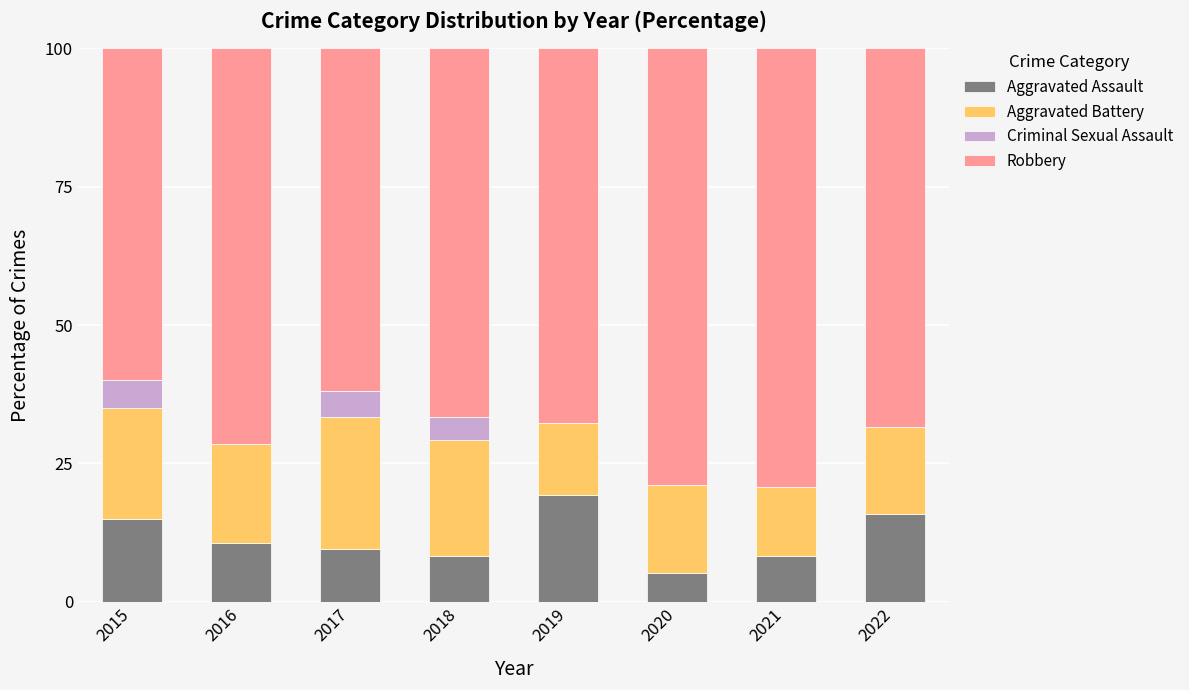

The Aggravated Assault series shows 9.4 at 2020. True or false?

False